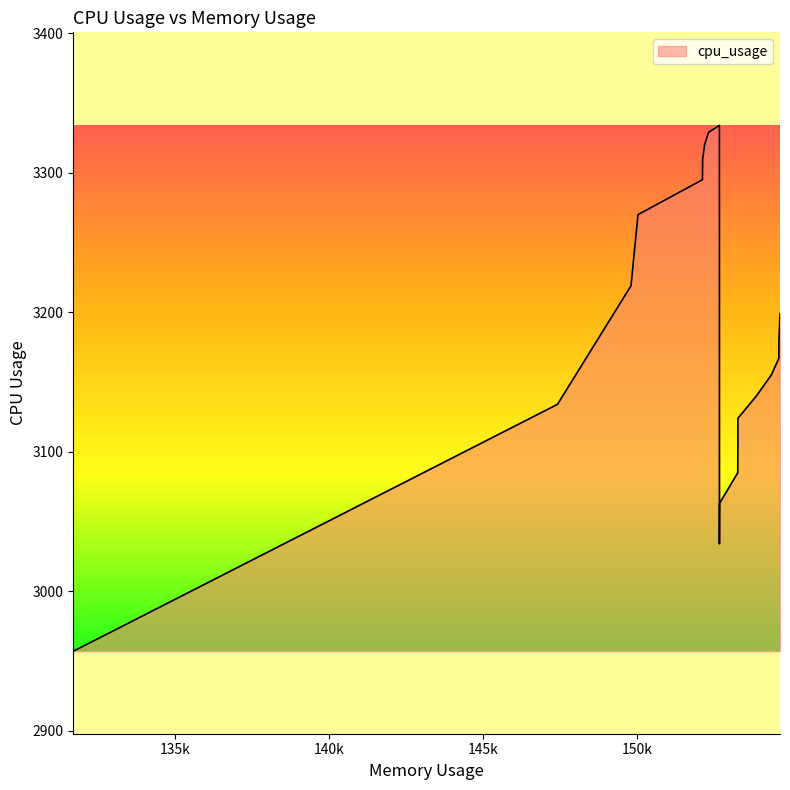

What is the ratio of the value at 154608.0 to the value at 152676.0?

1.0